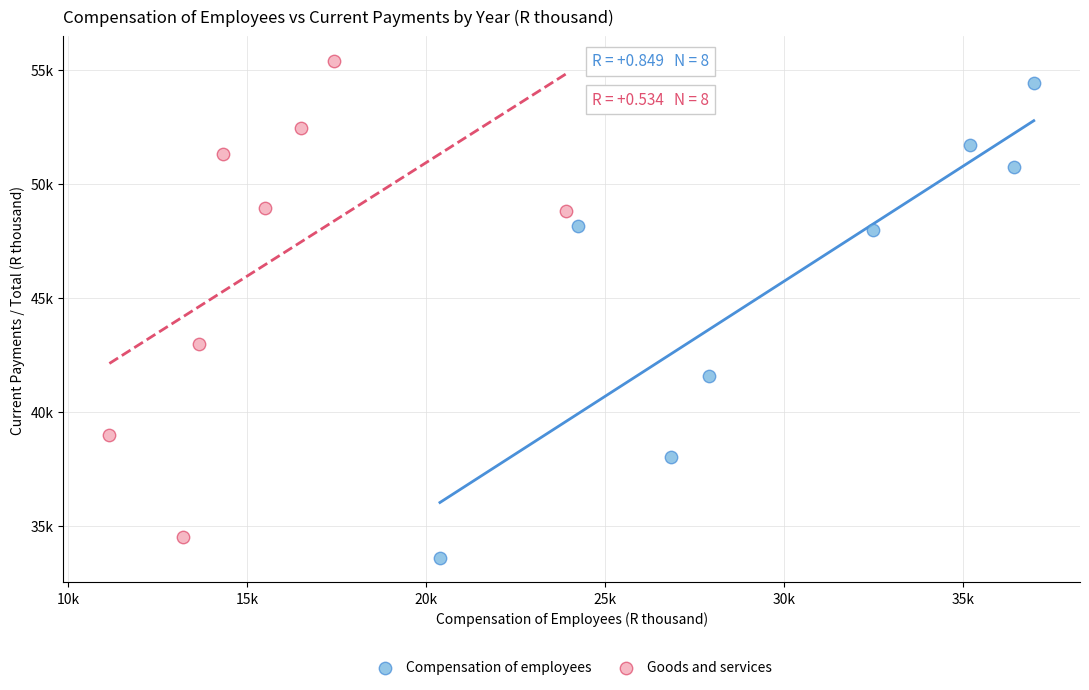

Which series contains the lowest Y value?

Compensation of employees